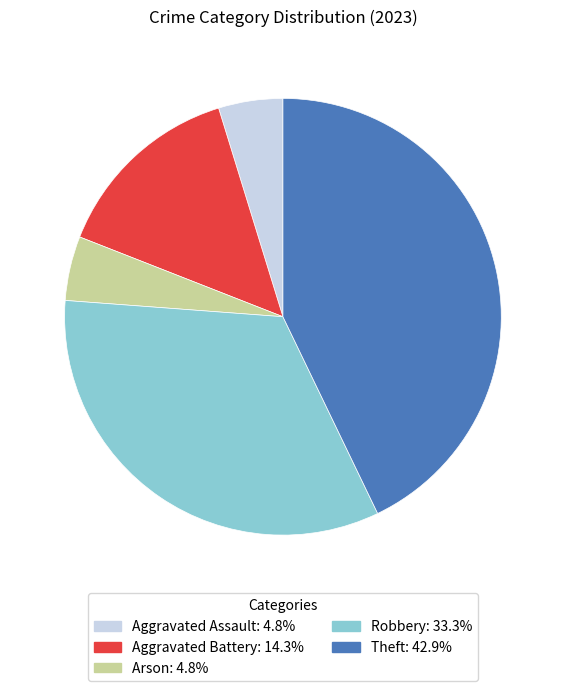

Which slice is the largest?

Theft